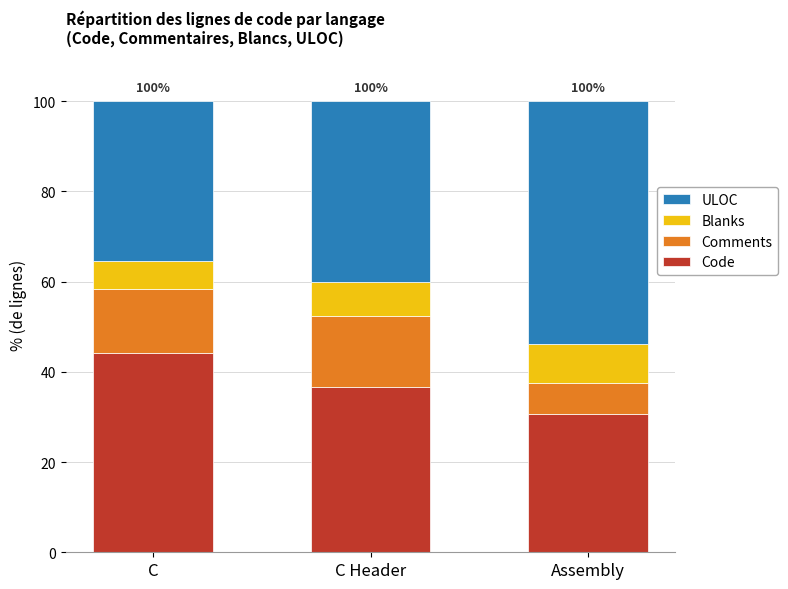

What is the approximate value of Code at C Header?

36.6